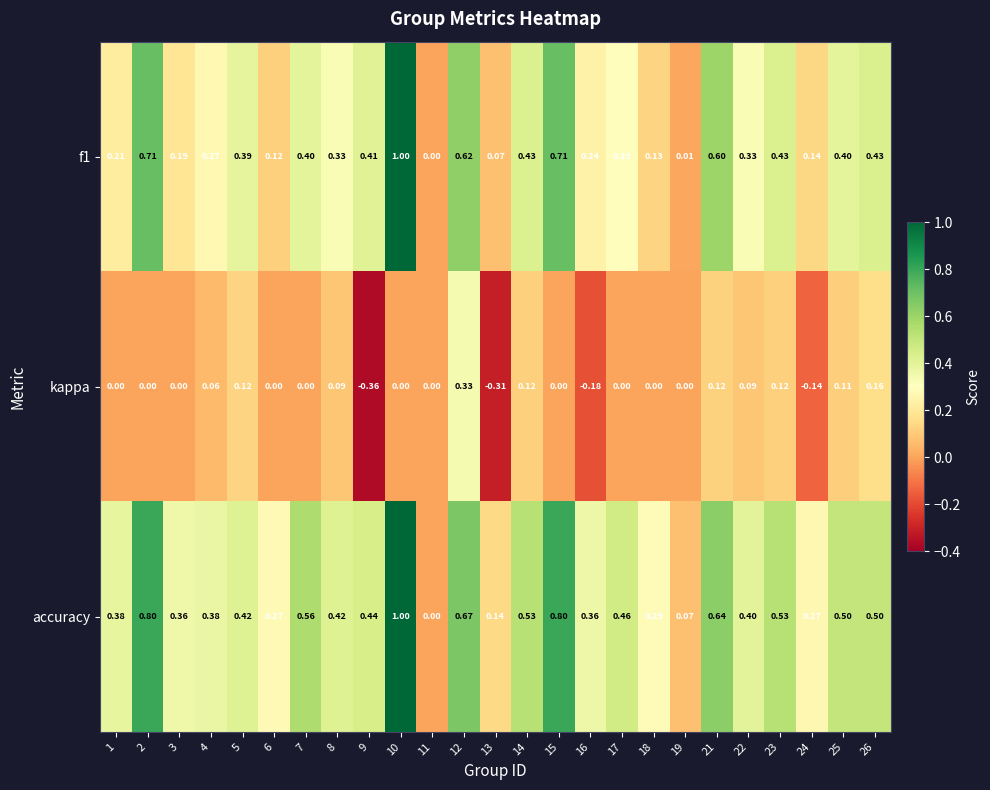

Which category has the lowest value across all series?

9